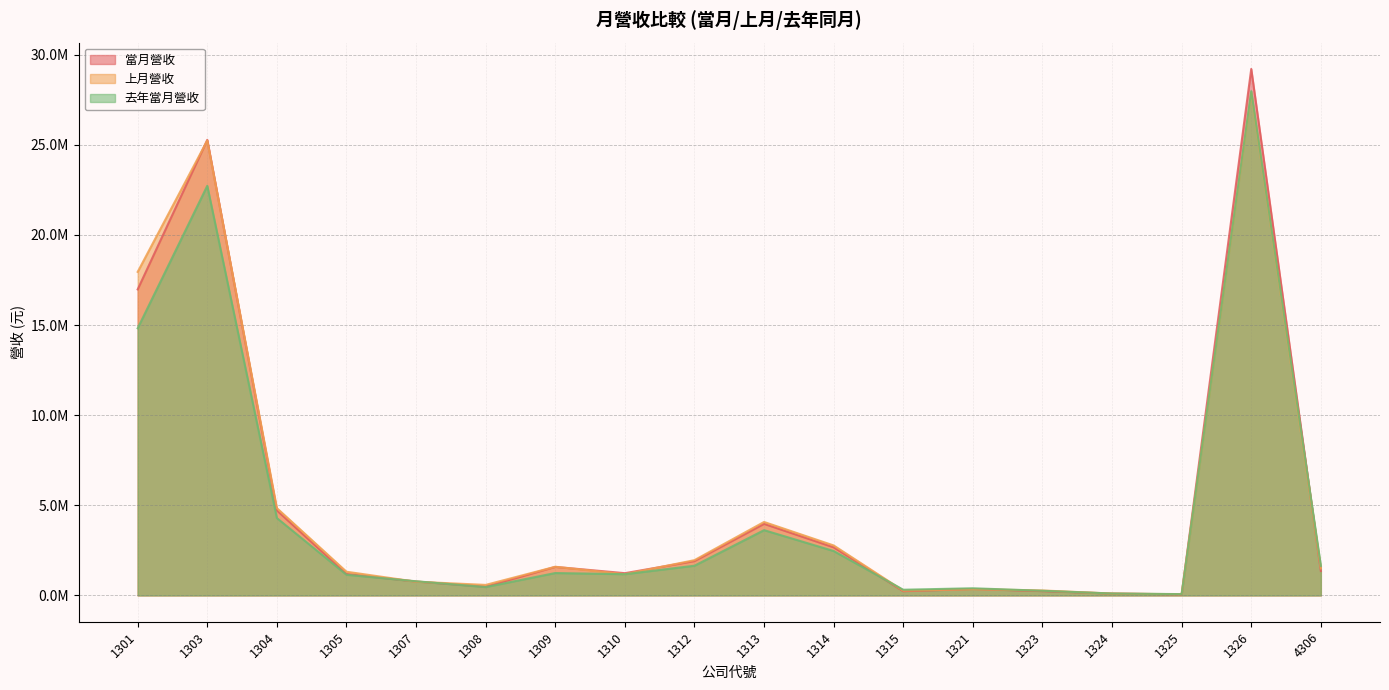

What is the spread (max minus min) of values at 1313?

453913